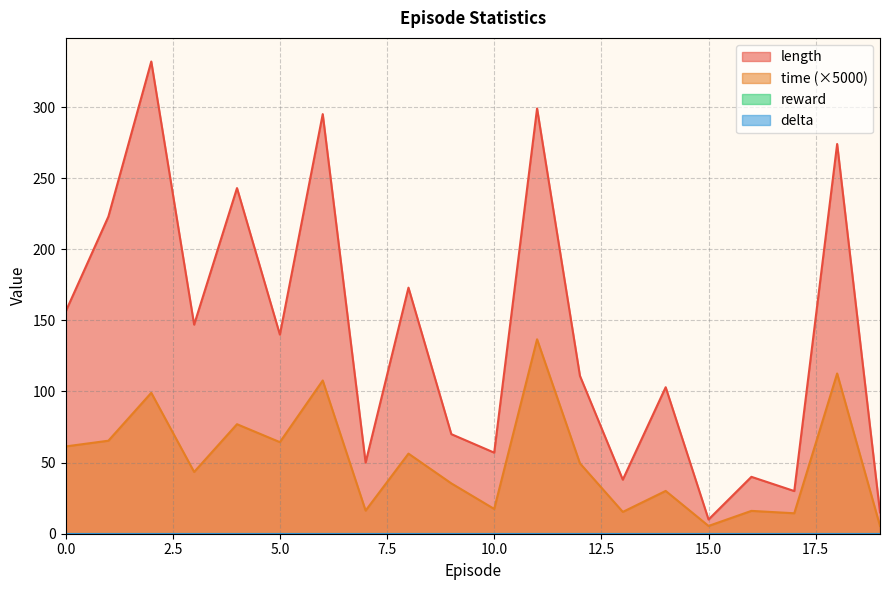

The length series shows 147.0 at 3. True or false?

True